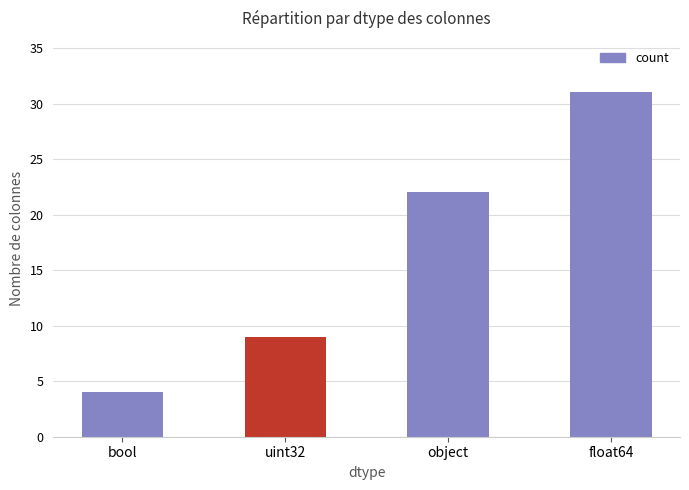

What is the change in value from uint32 to object?

+13